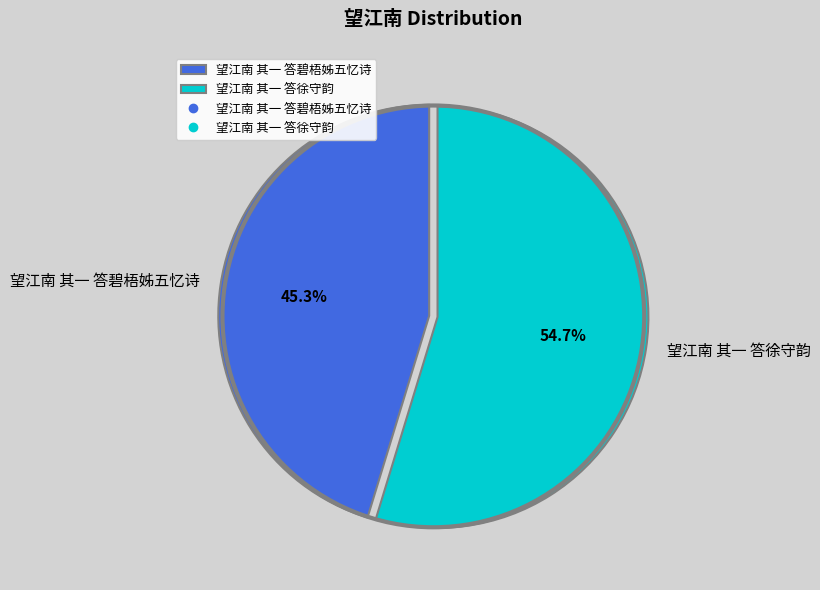

To the nearest percent, what portion does 望江南 其一 答碧梧姊五忆诗 represent?

45%